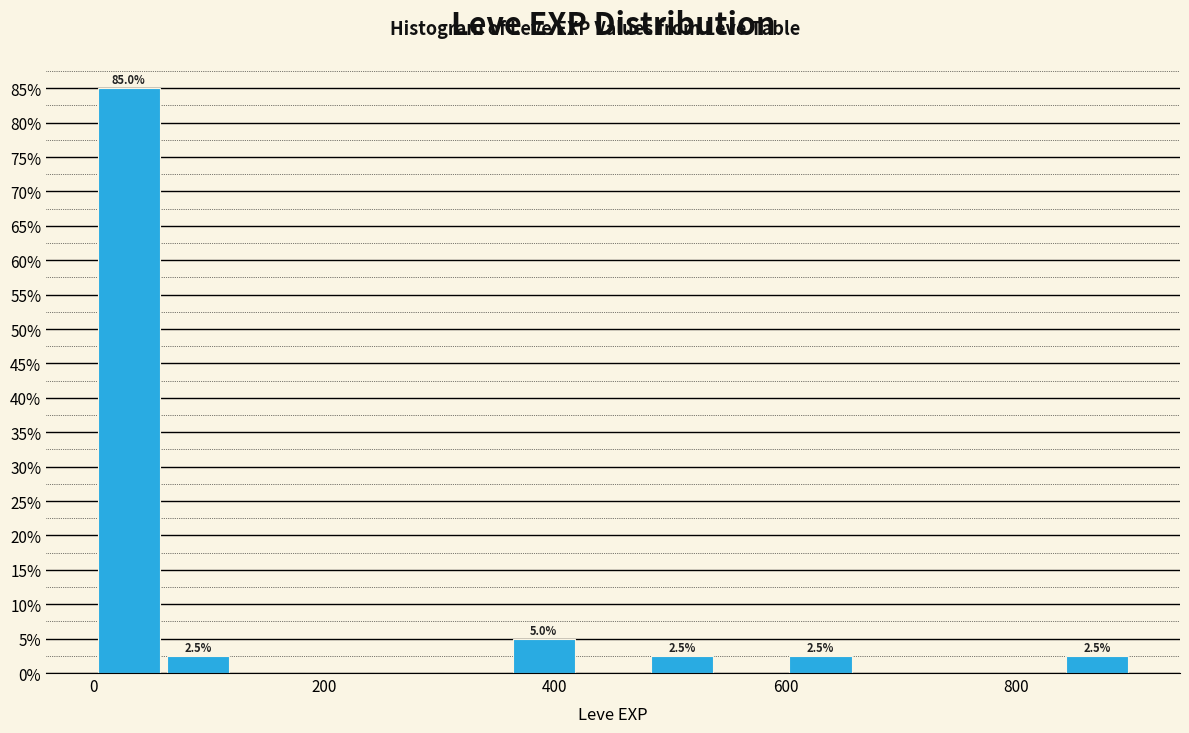

Around what value on the x-axis is the tallest bar? Give the approximate position of its centre, as read against the axis.

40